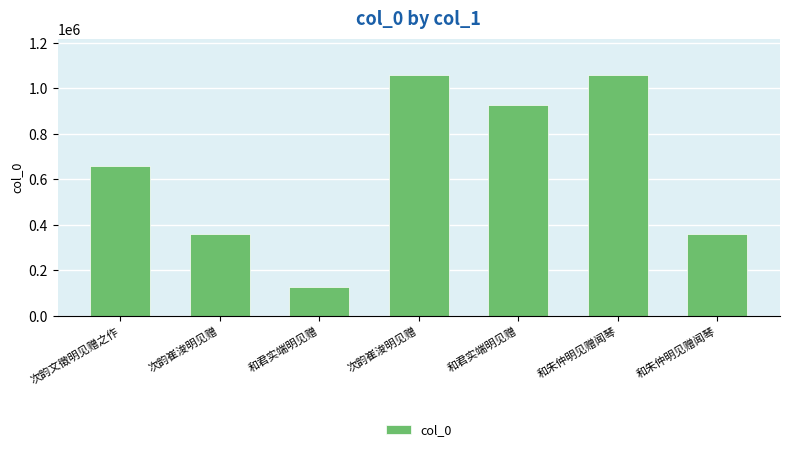

What is the difference between the maximum and minimum values?

932739